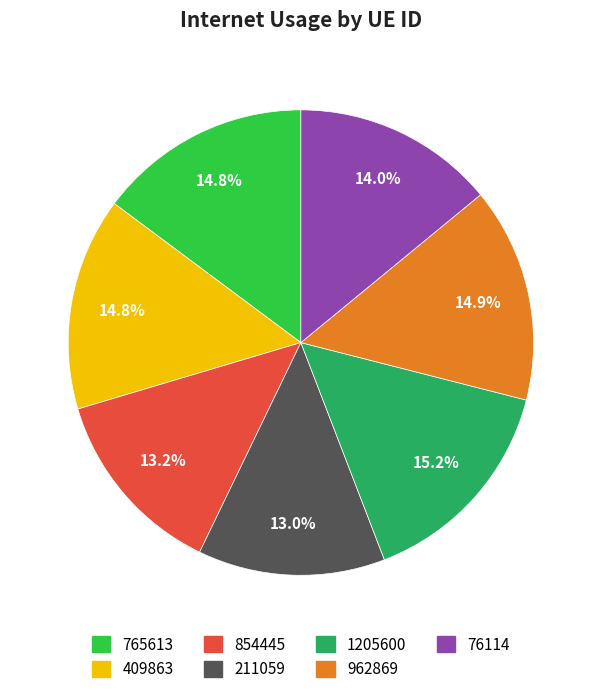

Do 76114 and 1205600 together represent more than half of the pie?

No